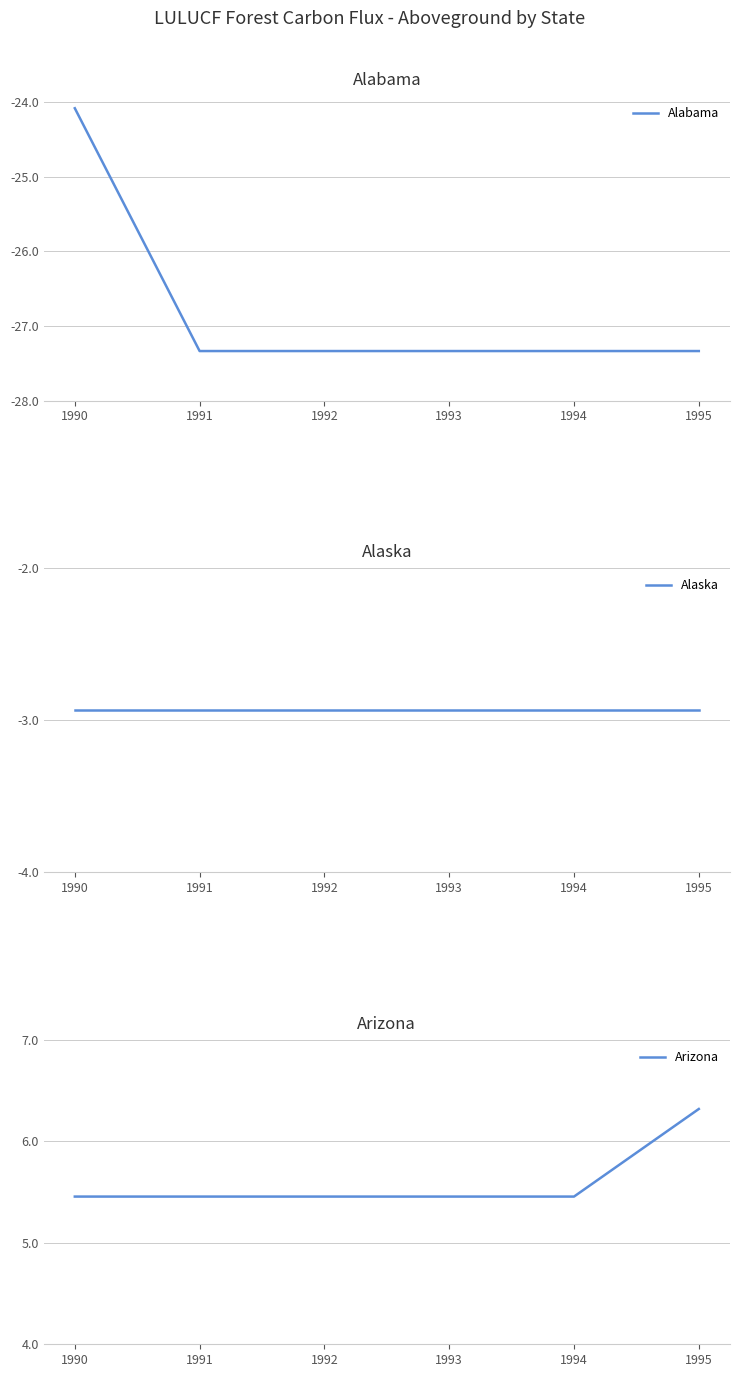

At how many categories does at least one series exceed -20?

6